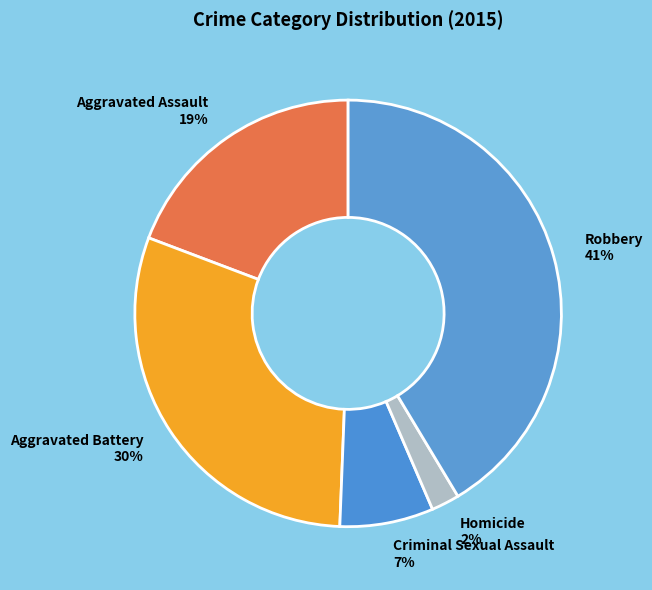

How many segments does this pie chart have?

5